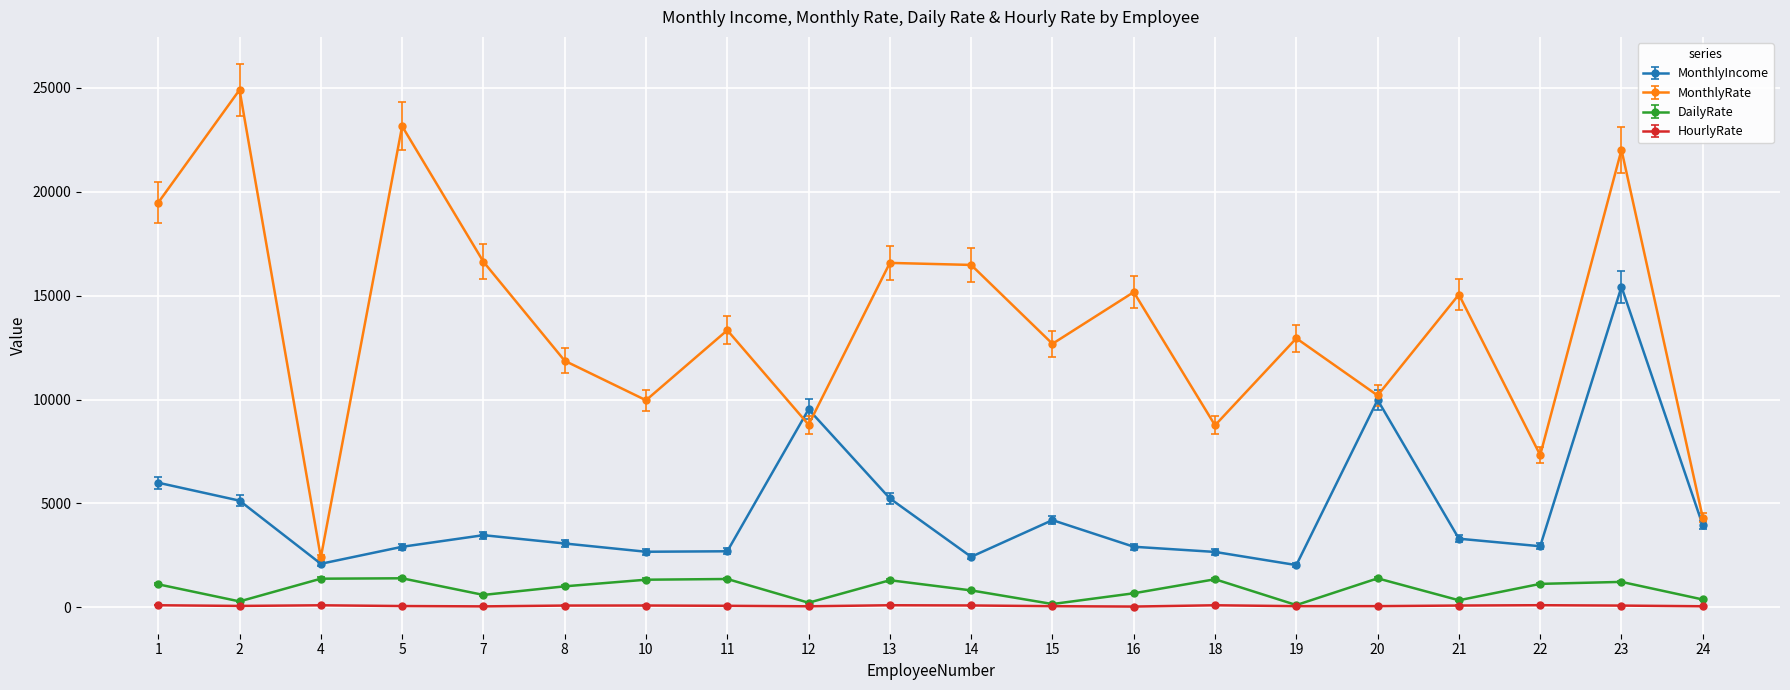

Count the number of data series in this chart.

4